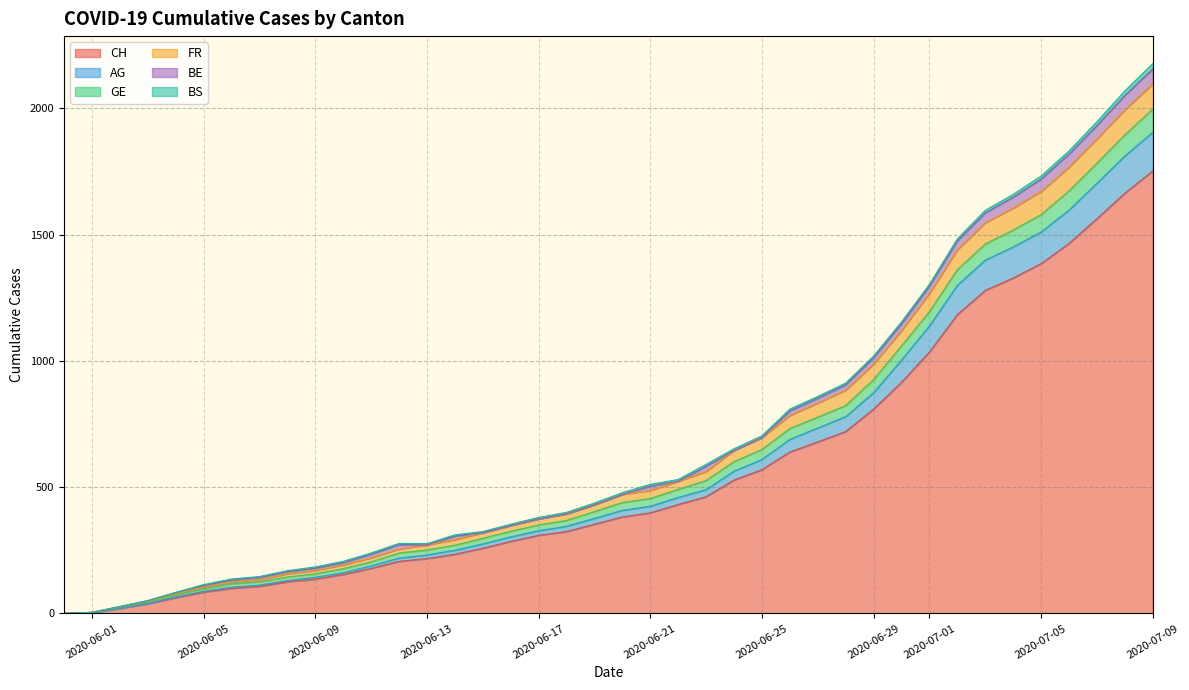

How many distinct data groups are displayed?

6